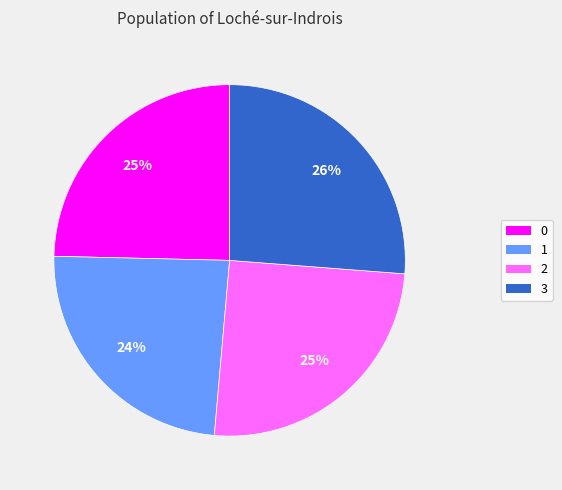

The 2 slice represents 18% of the pie. True or false?

False